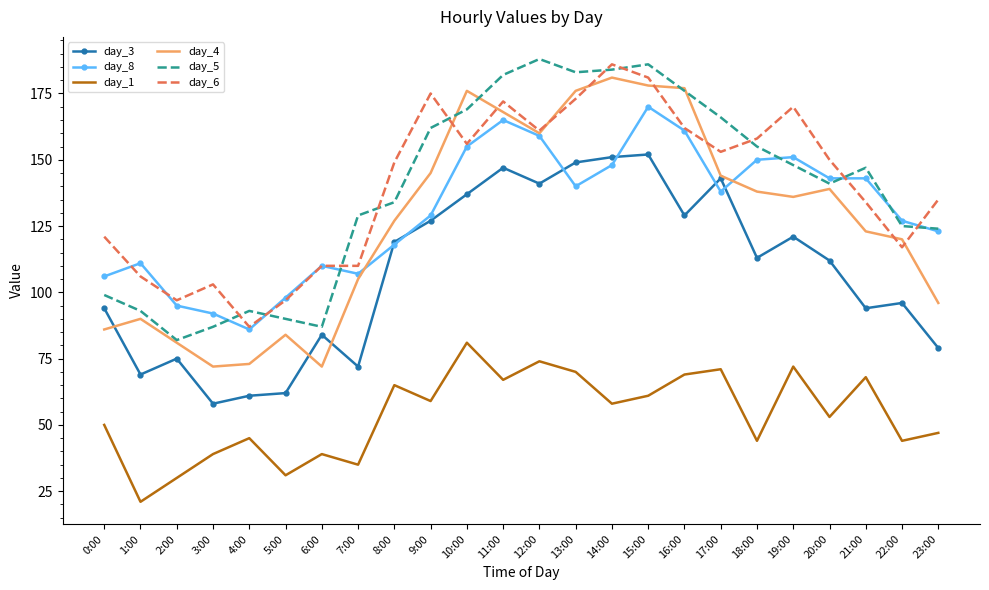

Reading left to right, extract all data points from this chart.

day_3: 0:00=94	1:00=69	2:00=75	3:00=58	4:00=61	5:00=62	6:00=84	7:00=72	8:00=119	9:00=127	10:00=137	11:00=147	12:00=141	13:00=149	14:00=151	15:00=152	16:00=129	17:00=143	18:00=113	19:00=121	20:00=112	21:00=94	22:00=96	23:00=79
day_8: 0:00=106	1:00=111	2:00=95	3:00=92	4:00=86	5:00=98	6:00=110	7:00=107	8:00=118	9:00=129	10:00=155	11:00=165	12:00=159	13:00=140	14:00=148	15:00=170	16:00=161	17:00=138	18:00=150	19:00=151	20:00=143	21:00=143	22:00=127	23:00=123
day_1: 0:00=50	1:00=21	2:00=30	3:00=39	4:00=45	5:00=31	6:00=39	7:00=35	8:00=65	9:00=59	10:00=81	11:00=67	12:00=74	13:00=70	14:00=58	15:00=61	16:00=69	17:00=71	18:00=44	19:00=72	20:00=53	21:00=68	22:00=44	23:00=47
day_4: 0:00=86	1:00=90	2:00=81	3:00=72	4:00=73	5:00=84	6:00=72	7:00=105	8:00=127	9:00=145	10:00=176	11:00=168	12:00=160	13:00=176	14:00=181	15:00=178	16:00=177	17:00=144	18:00=138	19:00=136	20:00=139	21:00=123	22:00=120	23:00=96
day_5: 0:00=99	1:00=93	2:00=82	3:00=87	4:00=93	5:00=90	6:00=87	7:00=129	8:00=134	9:00=162	10:00=169	11:00=182	12:00=188	13:00=183	14:00=184	15:00=186	16:00=176	17:00=166	18:00=155	19:00=148	20:00=141	21:00=147	22:00=125	23:00=124
day_6: 0:00=121	1:00=106	2:00=97	3:00=103	4:00=87	5:00=97	6:00=110	7:00=110	8:00=149	9:00=175	10:00=156	11:00=172	12:00=161	13:00=173	14:00=186	15:00=181	16:00=162	17:00=153	18:00=158	19:00=170	20:00=150	21:00=134	22:00=117	23:00=135